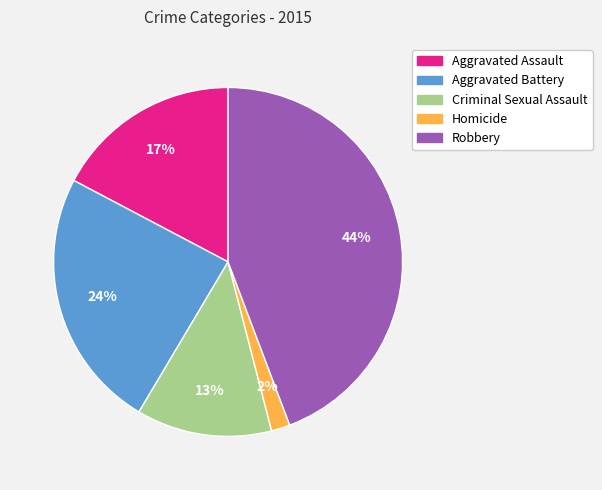

Between Aggravated Assault and Criminal Sexual Assault, which is larger?

Aggravated Assault